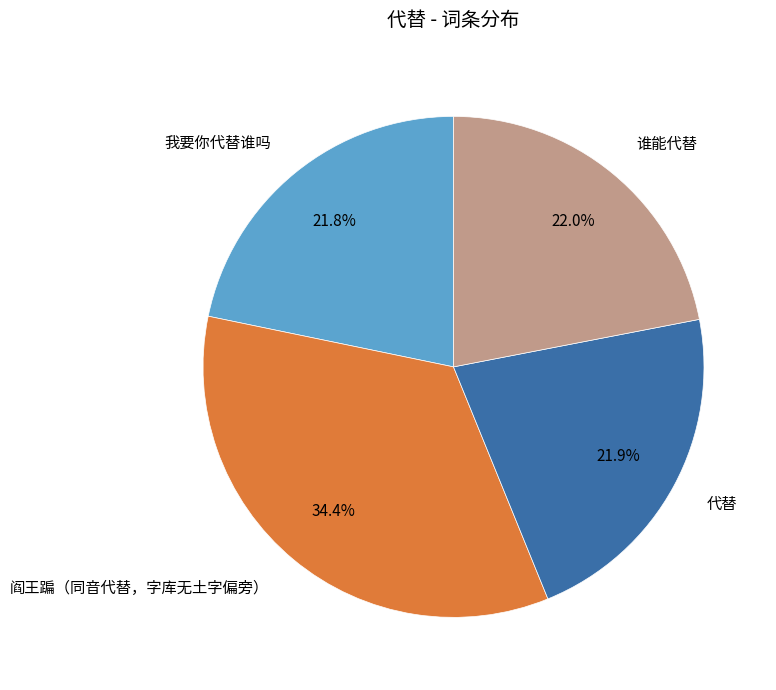

Does 谁能代替 account for over 50% of the chart?

No